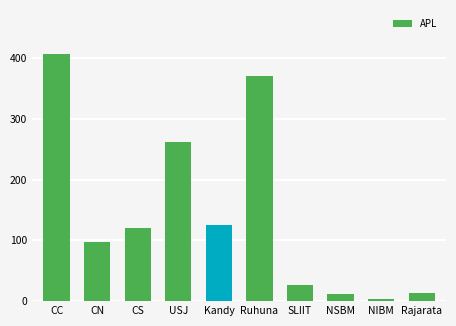

What is the label of the 8th bar from the left?

NSBM